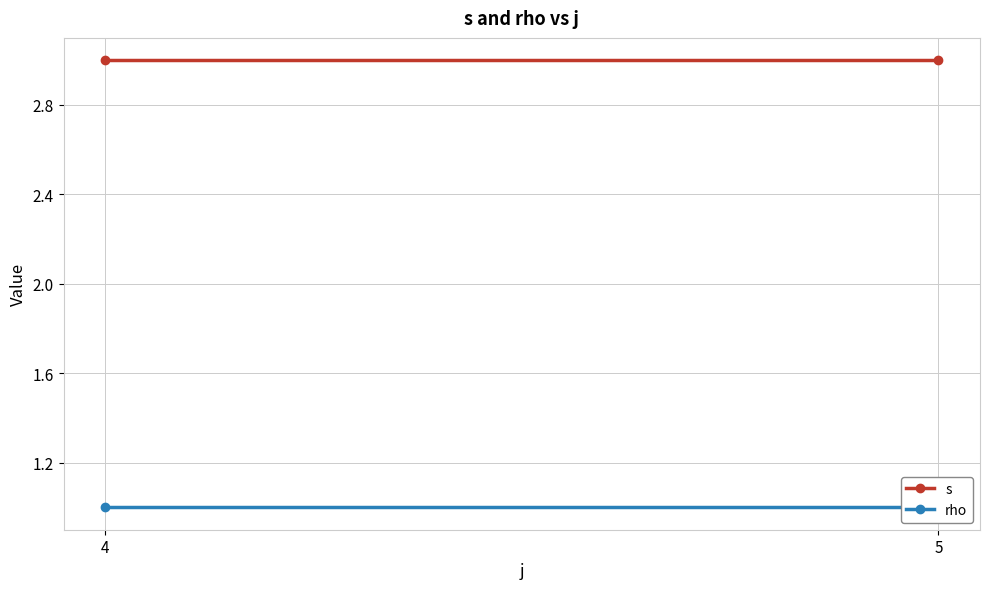

Which category has the highest value across all series?

4